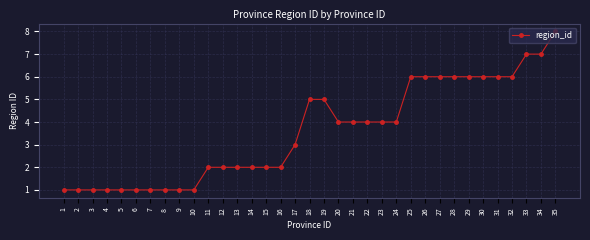

Read the value at 23.

4